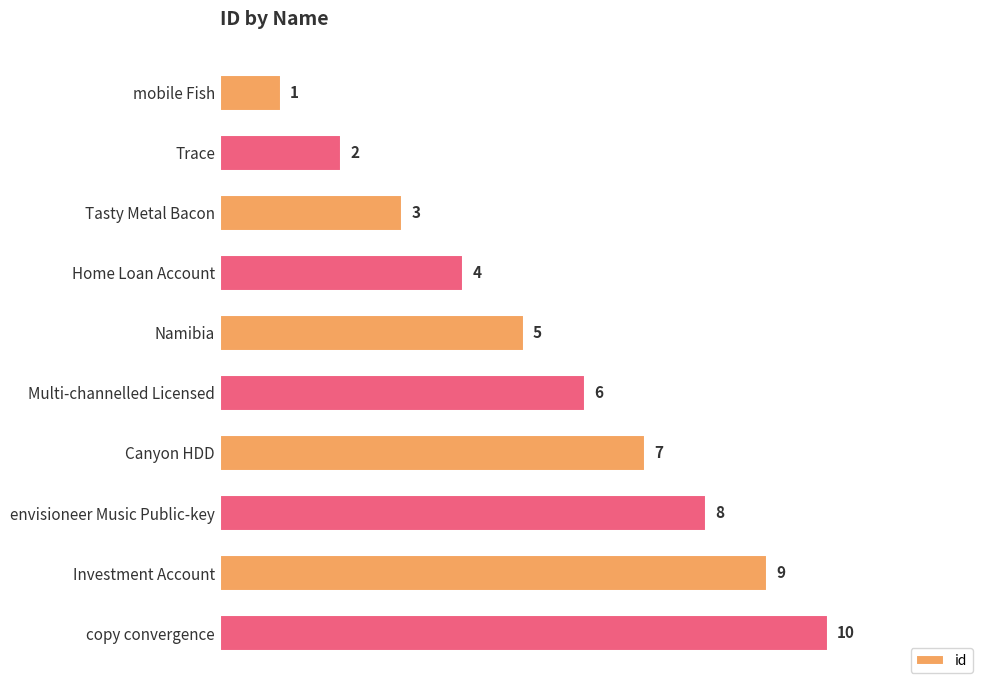

What is the greatest value displayed?

10